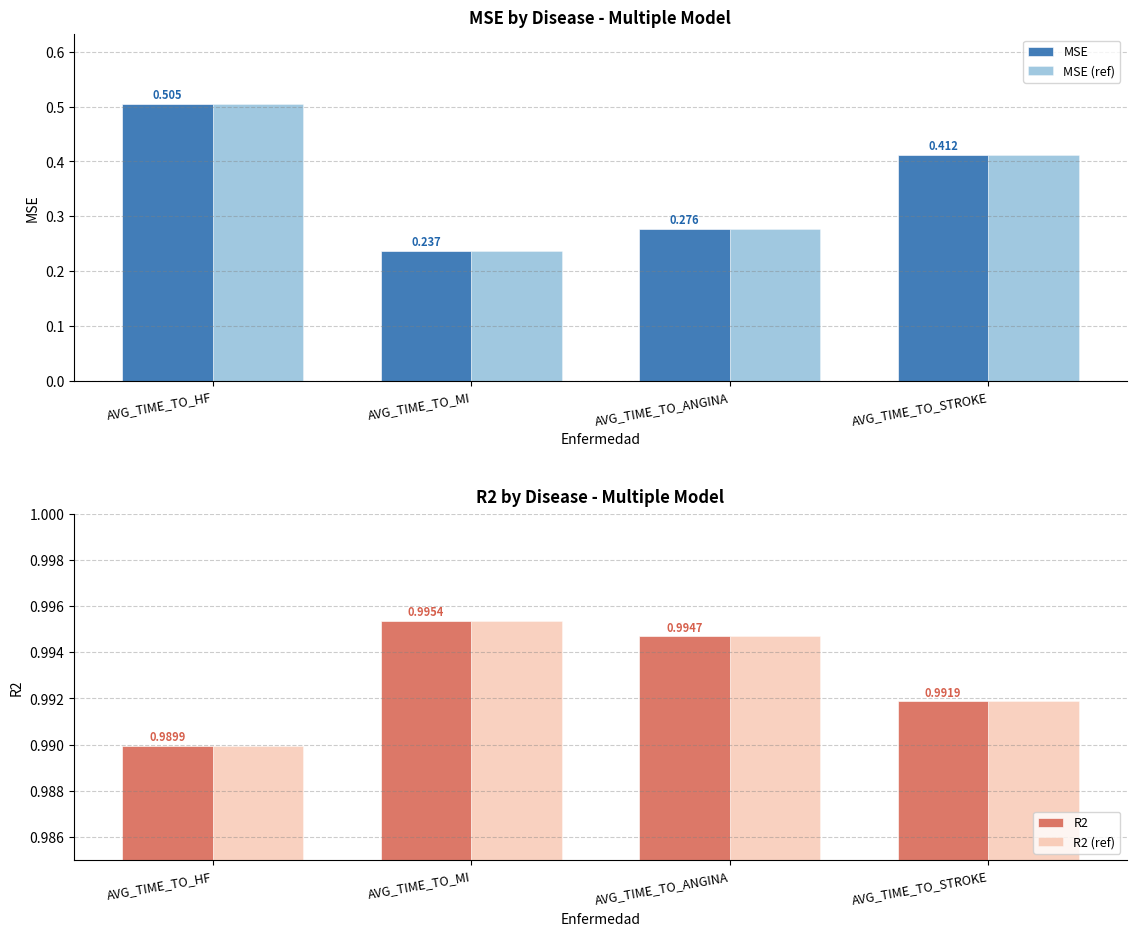

Count the MSE values in the range 0 to 1.

4